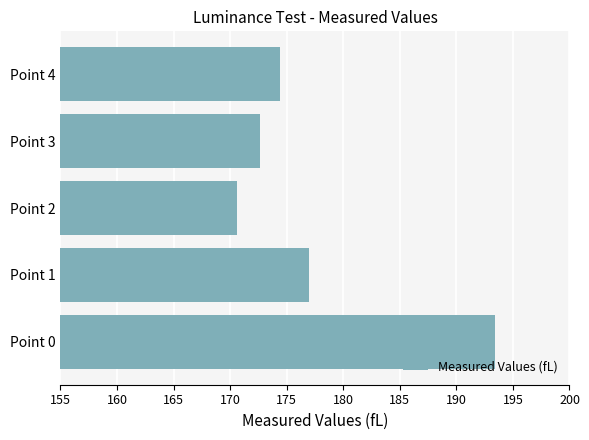

The value at Point 0 is 46.1. True or false?

False